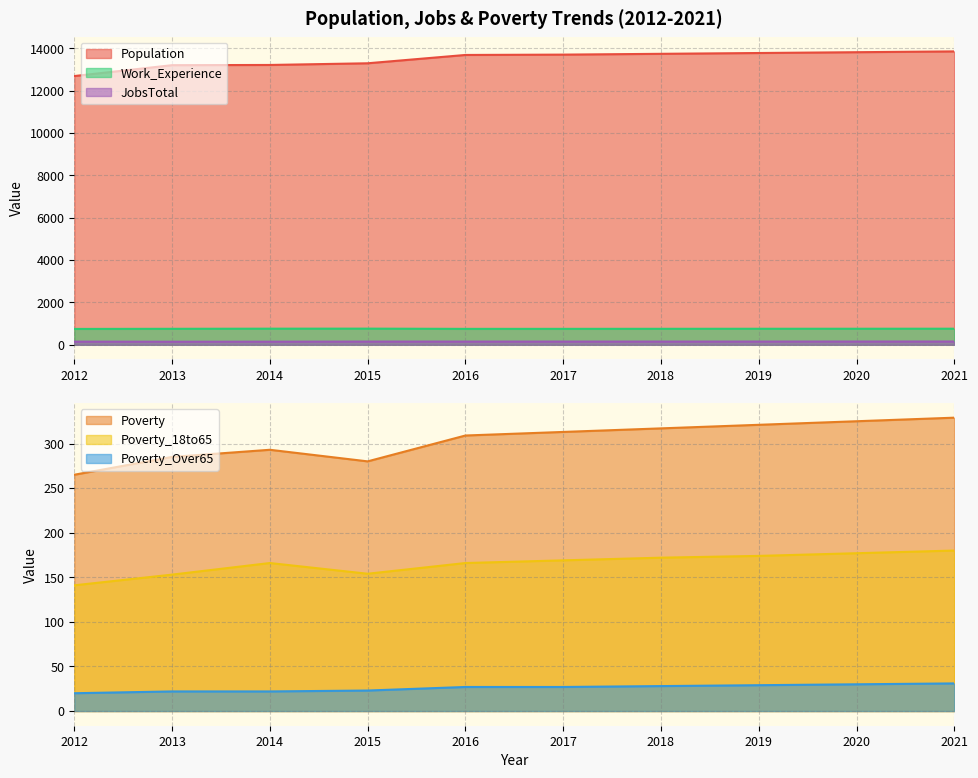

What is the approximate value of Work_Experience at 2019, to the nearest 10?

760